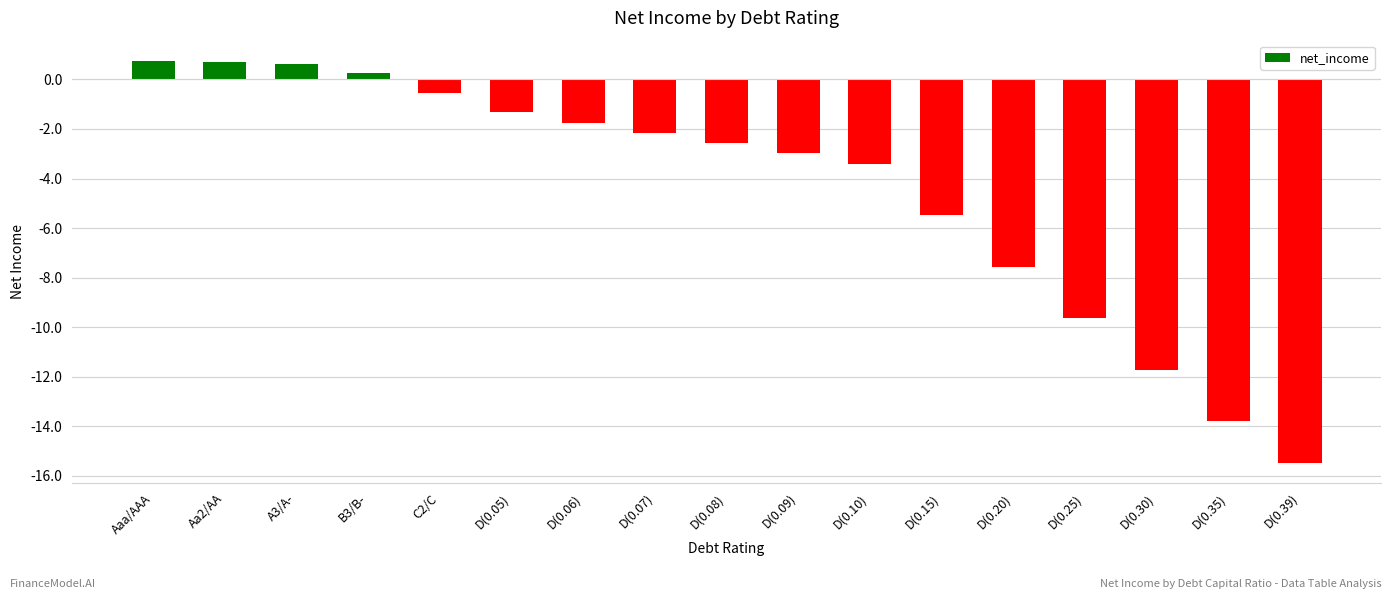

What is the label of the 5th bar from the left?

C2/C